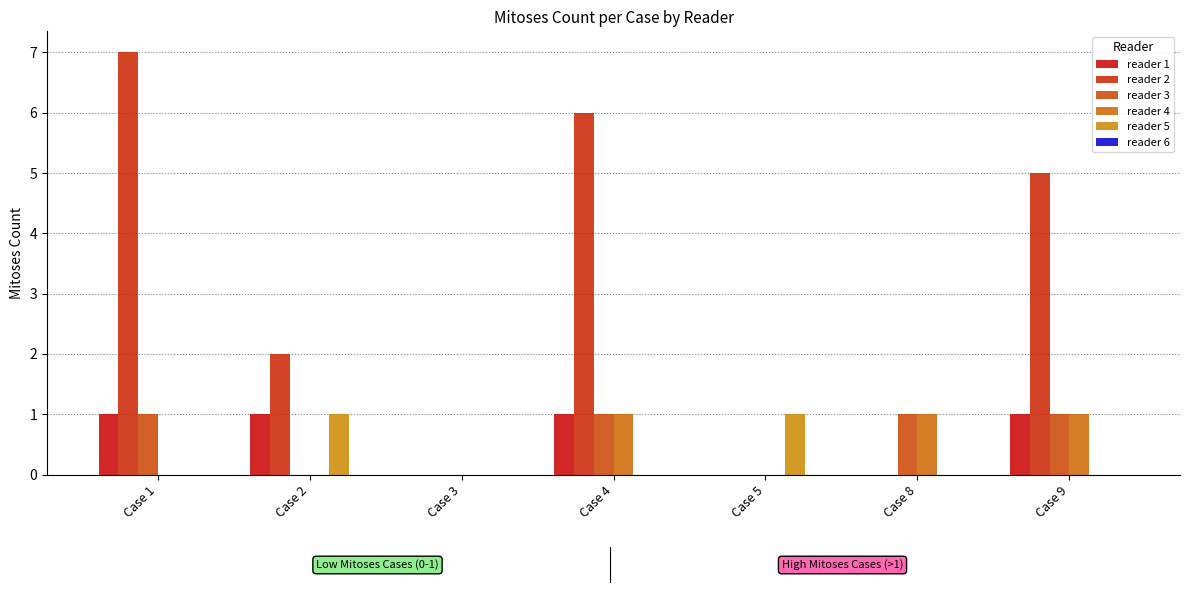

Which series has the largest total across all categories?

reader 2